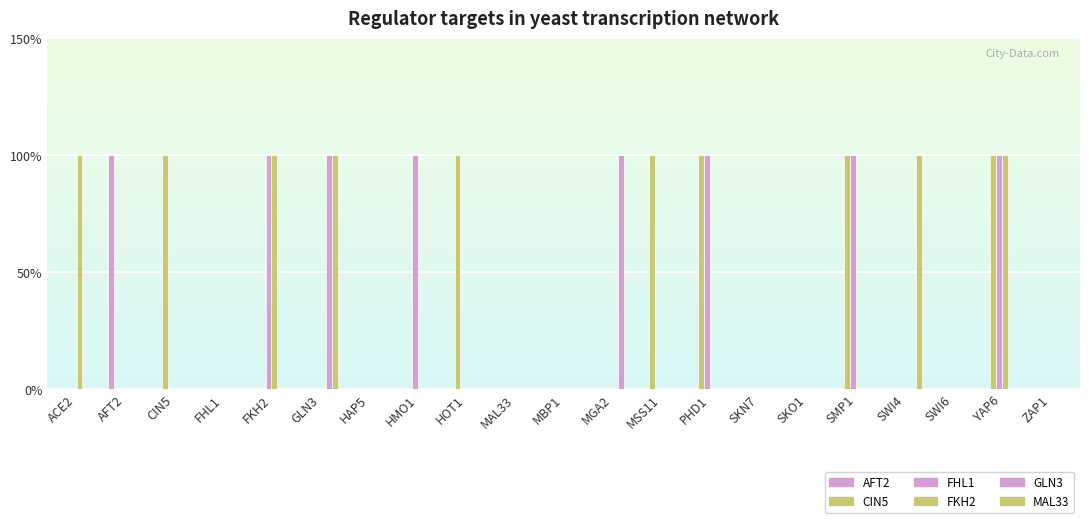

At which category is the sum across all series the highest?

YAP6